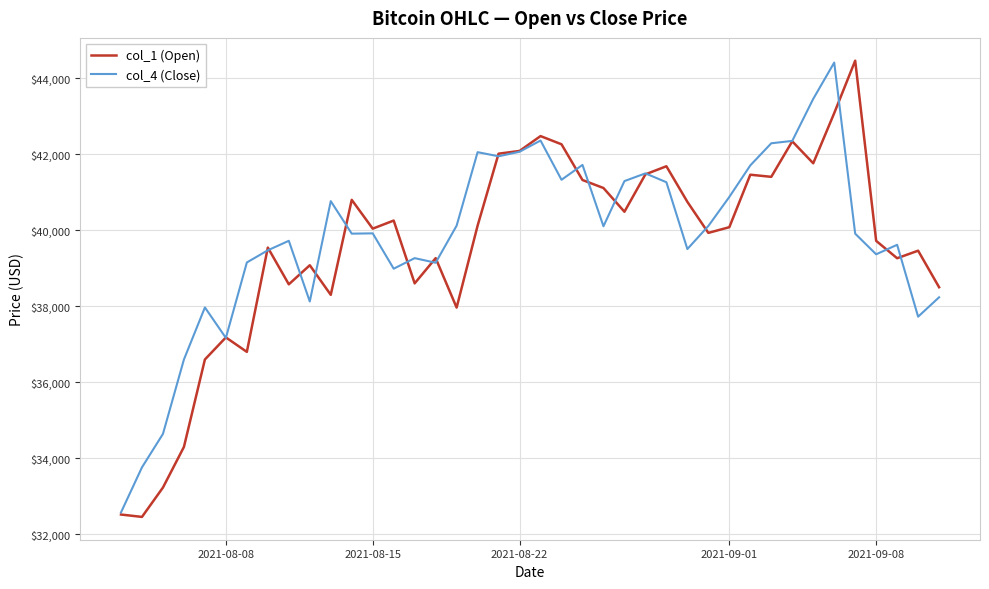

What is the greatest value displayed?

44466.4